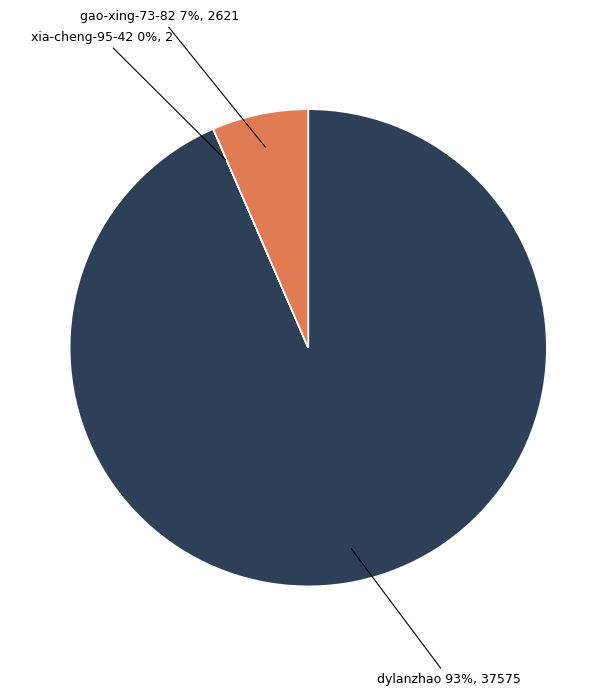

To the nearest percent, what percentage of the pie is dylanzhao 93%, 37575?

93%